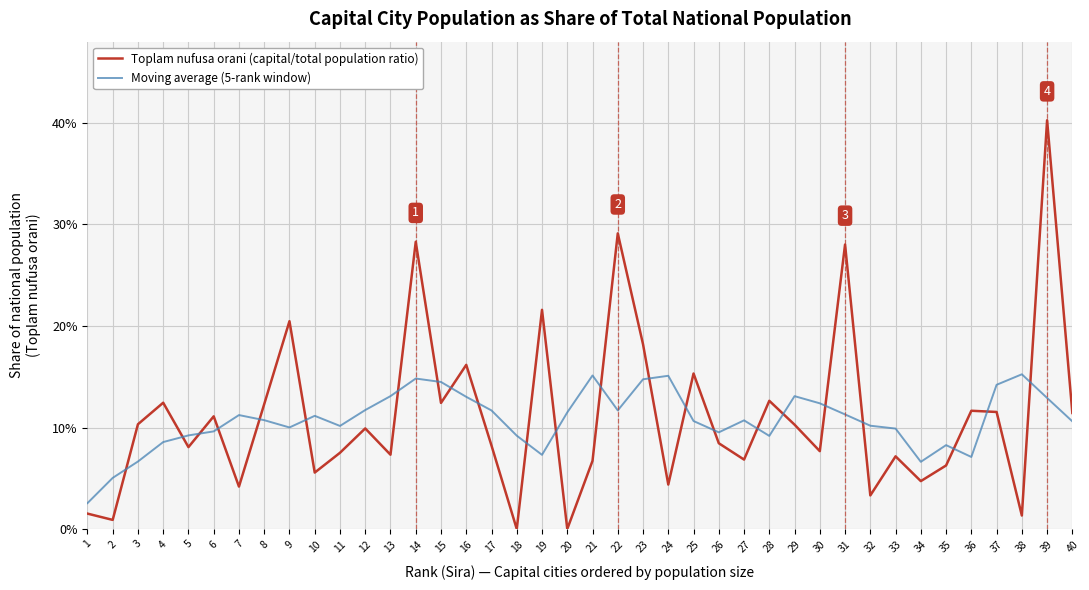

List the series in order of their peak value, lowest first.

Moving average (5-rank window), Toplam nufusa orani (capital/total population ratio)